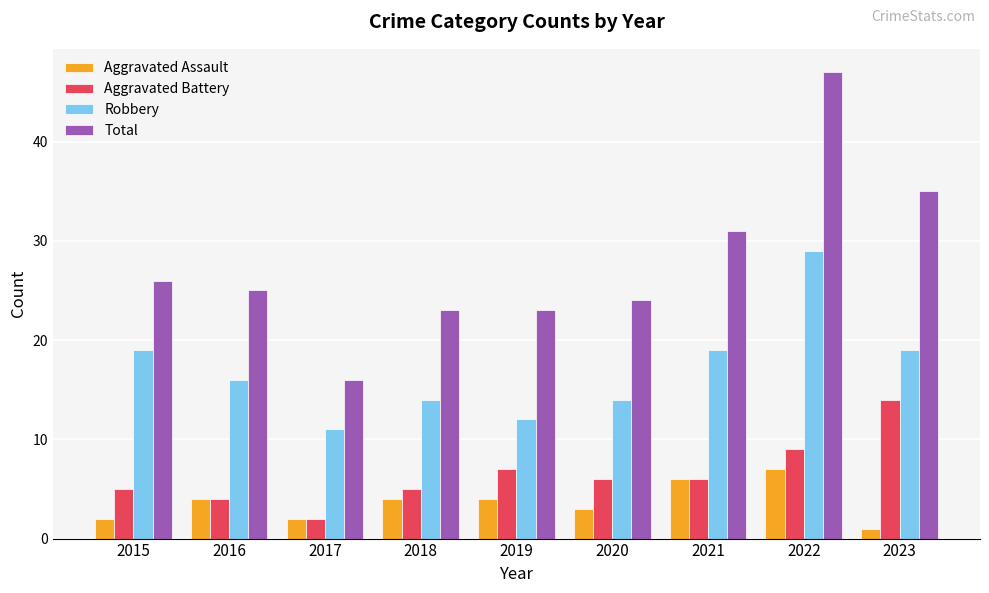

List the series in order of their peak value, highest first.

Total, Robbery, Aggravated Battery, Aggravated Assault